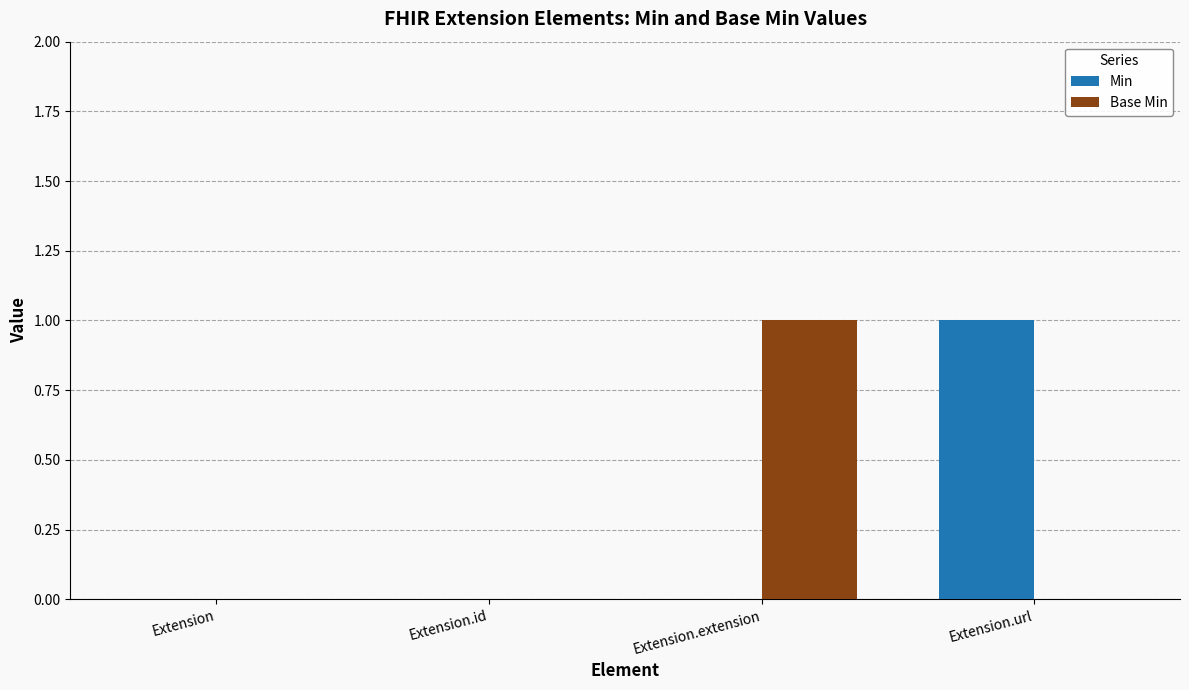

What is the difference between the Base Min values at Extension.extension and Extension.url?

1